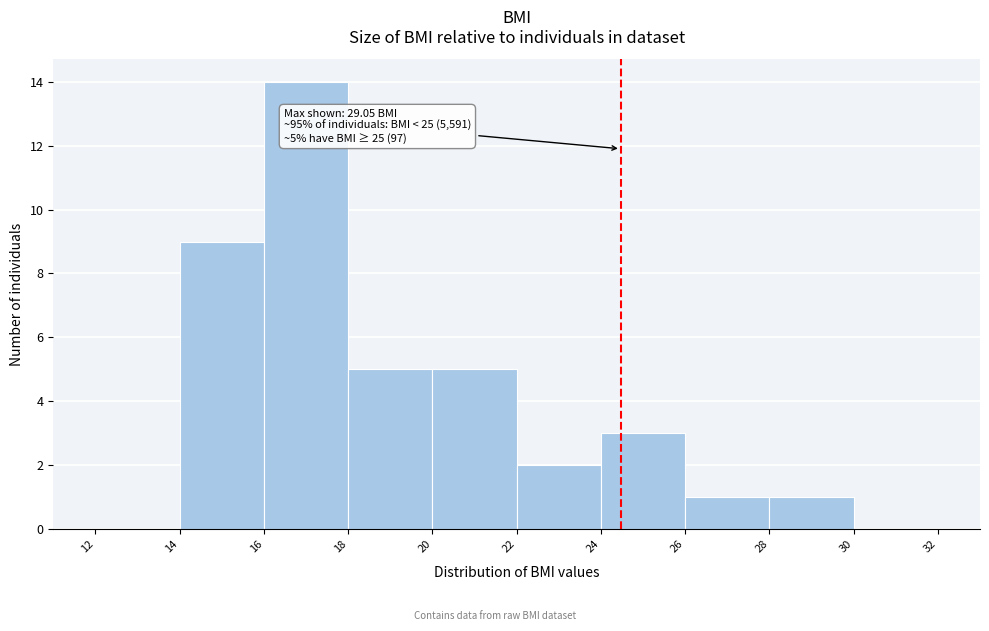

Which range on the x-axis has the tallest bar?

16 to 18